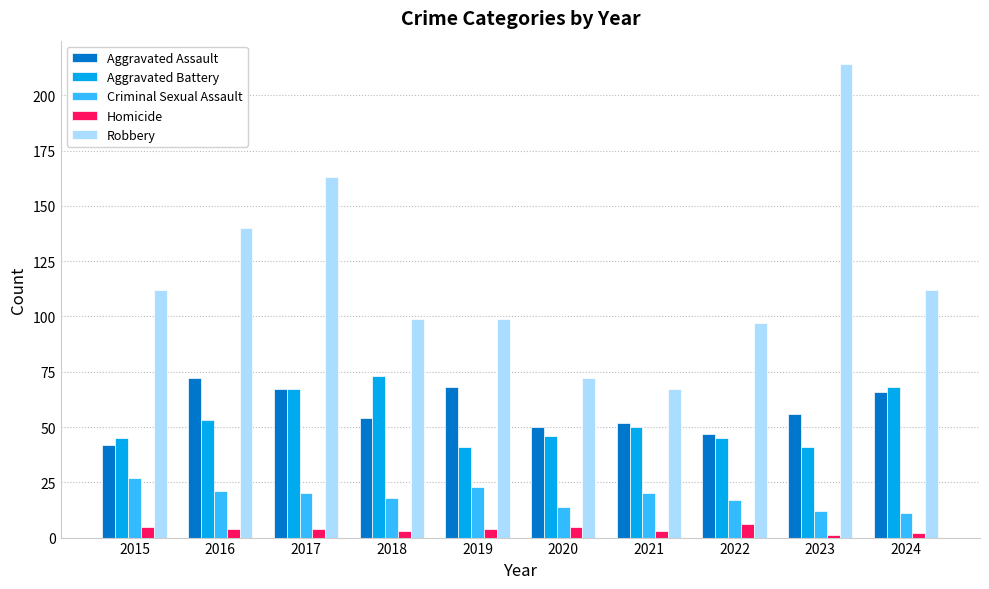

Is it true that Criminal Sexual Assault equals 17 at 2015?

False